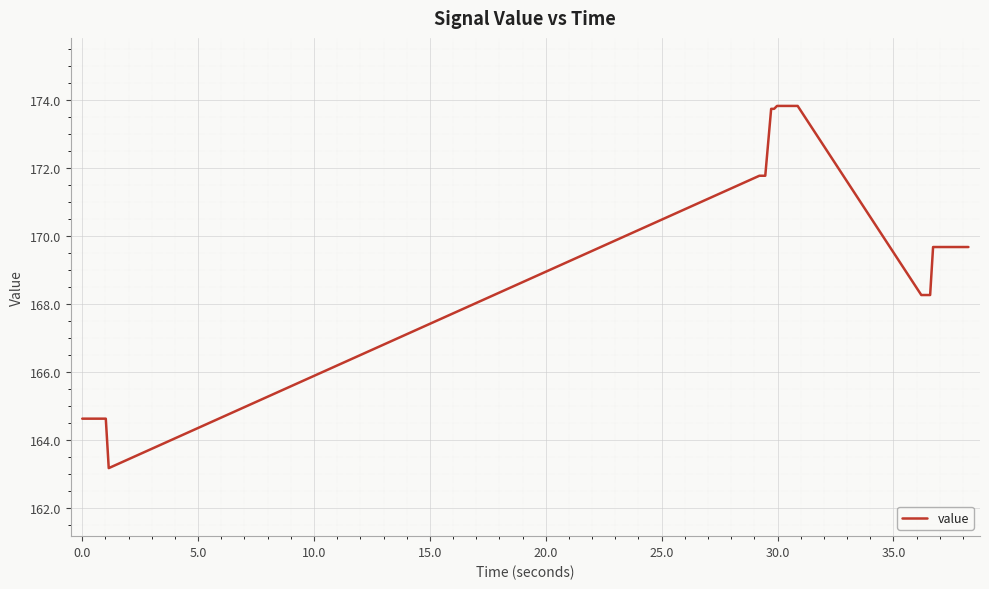

What is the greatest value displayed?

173.8